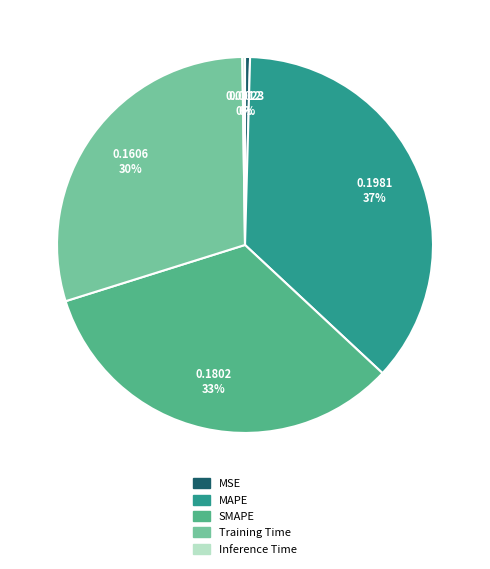

To the nearest percent, what percentage of the pie is MAPE?

37%